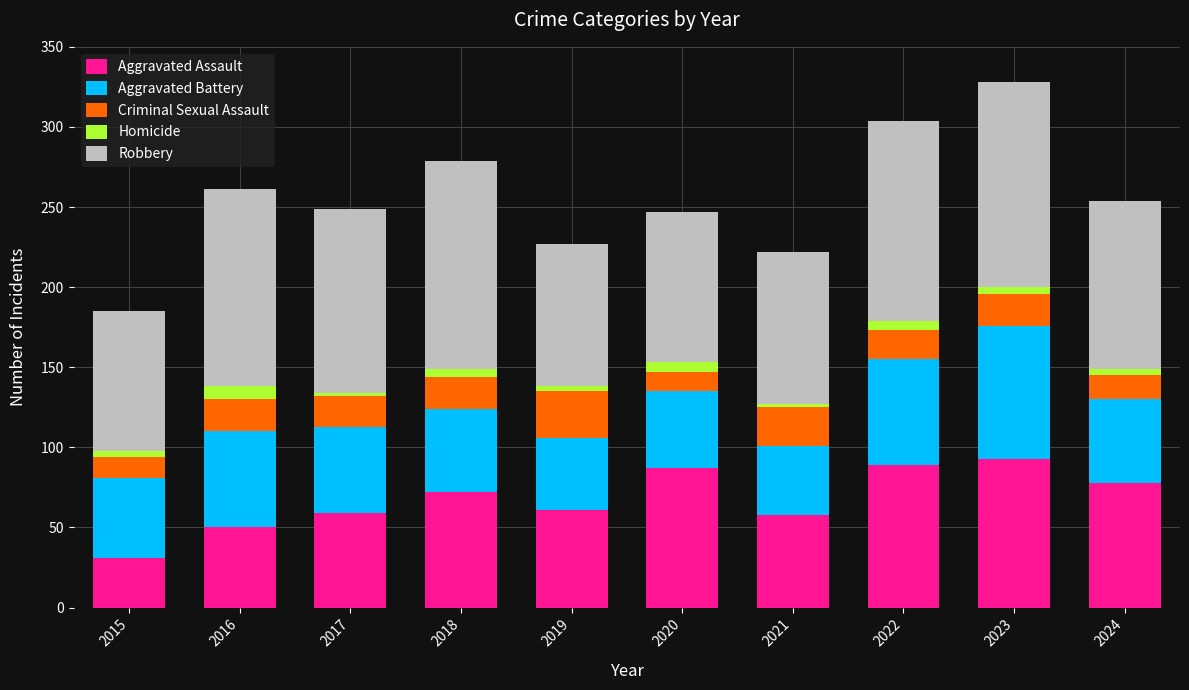

True or false: Aggravated Assault has a value of 18 at 2016.

False